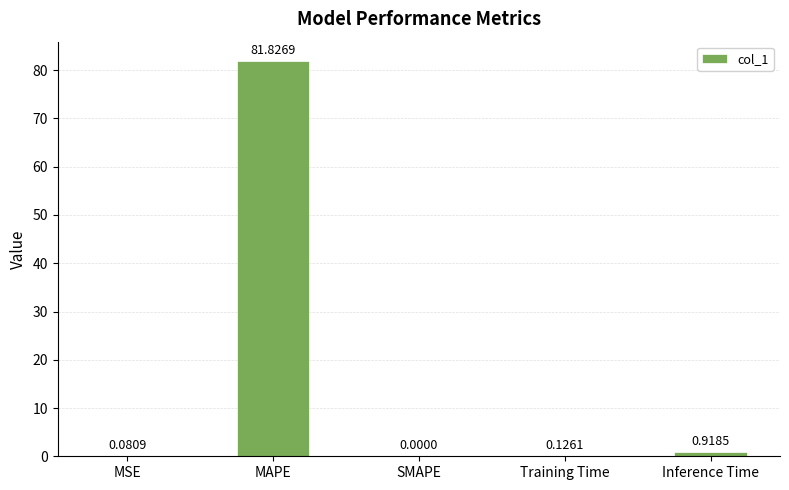

Which label corresponds to the largest value in the chart?

MAPE